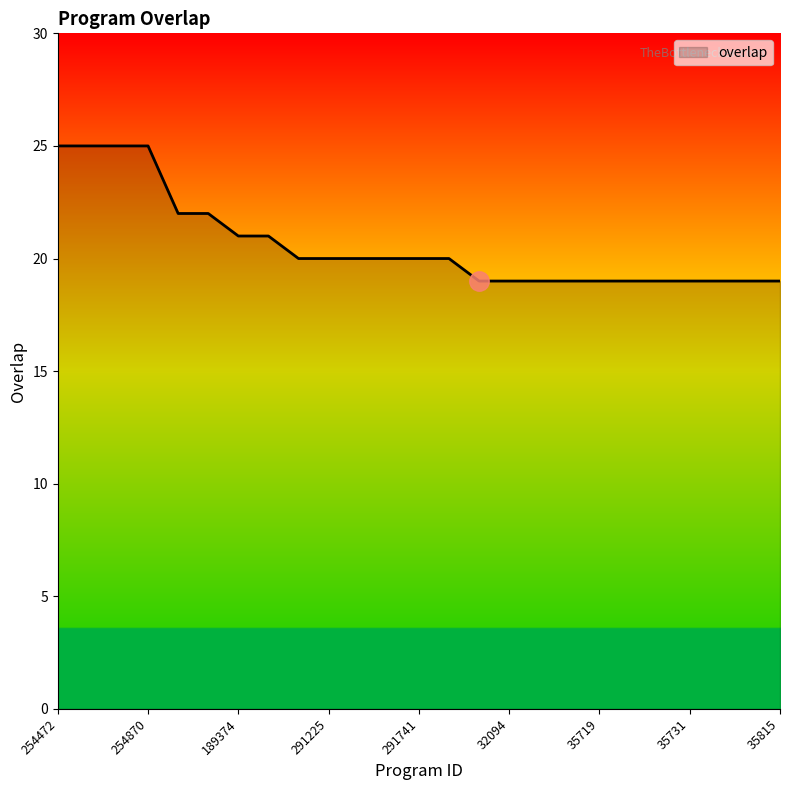

What is the greatest value displayed?

25